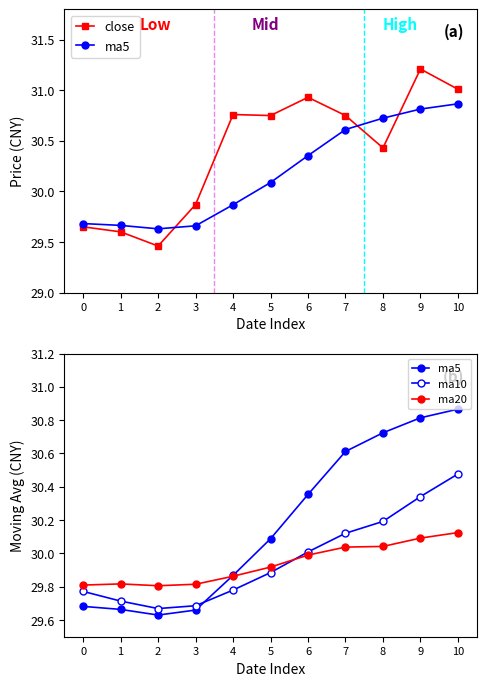

What is the approximate value of ma10 at 5?

29.9